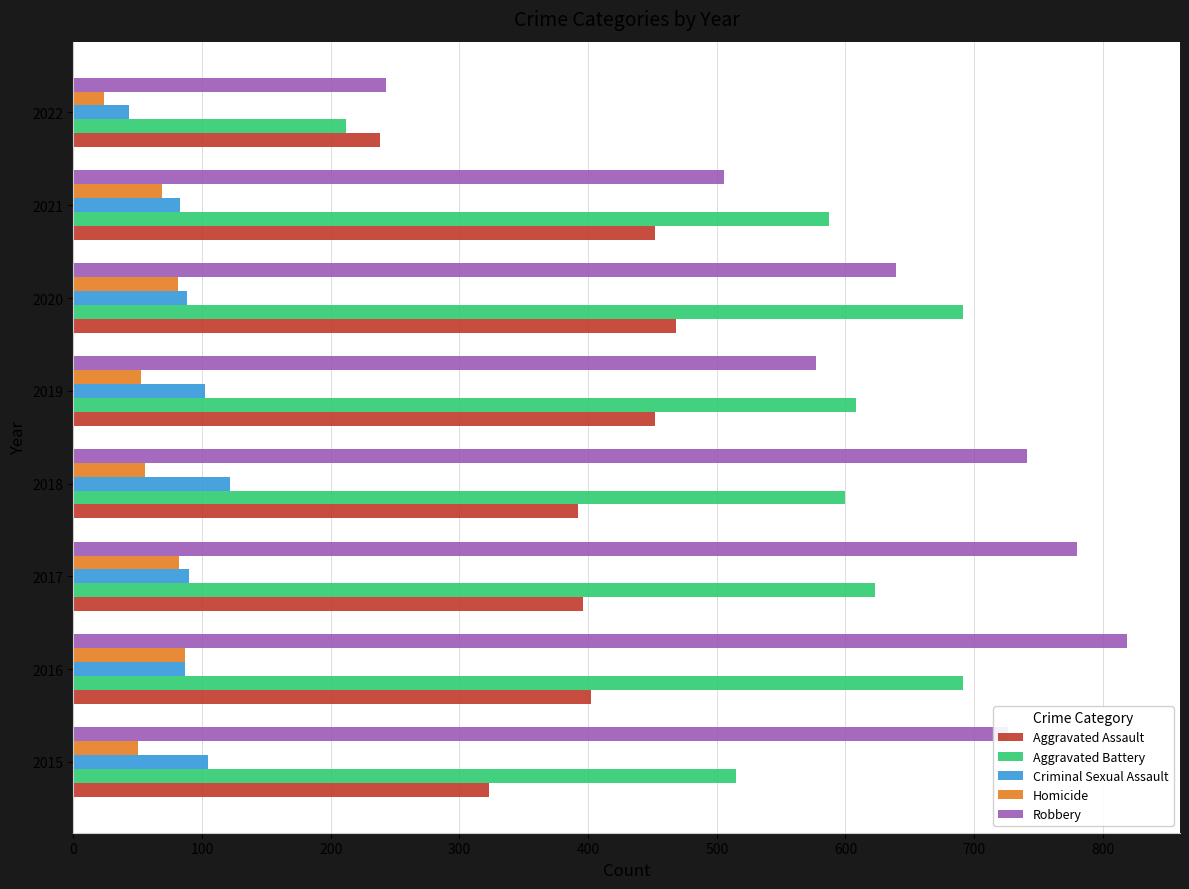

At which label is Robbery closest to 531?

2021